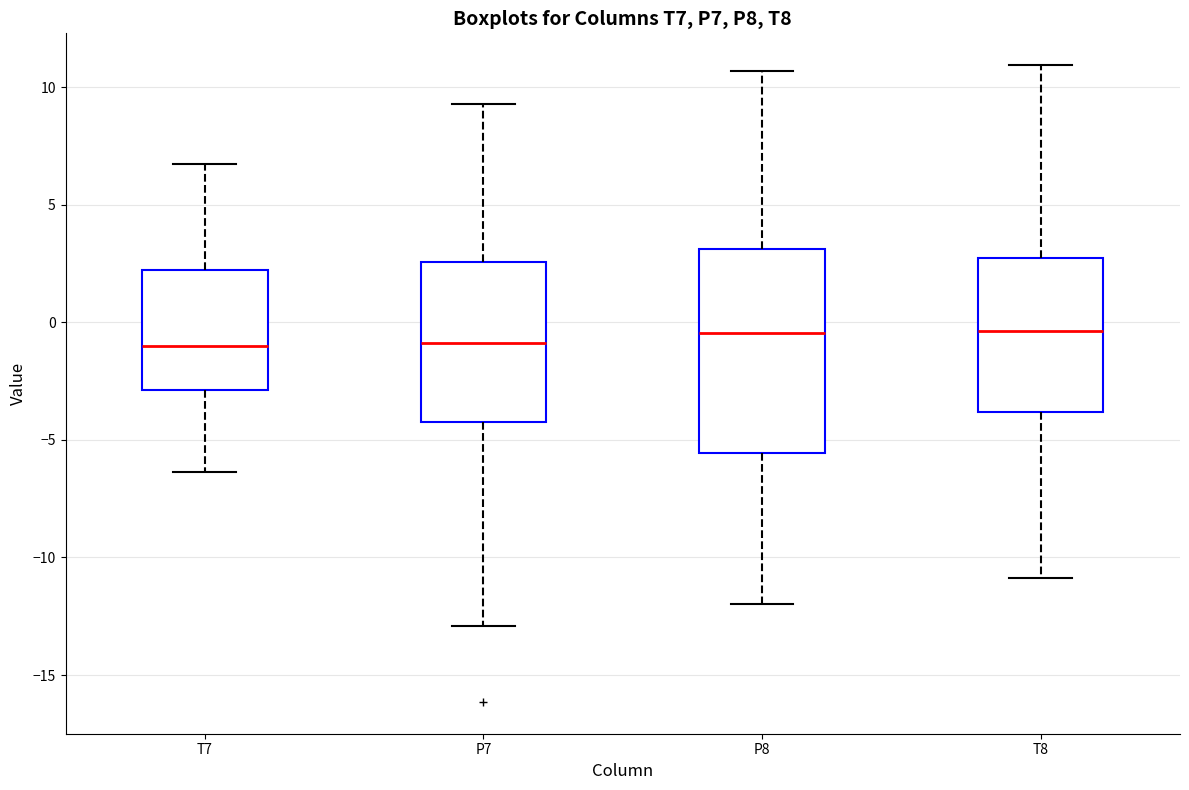

Reading left to right, read every box against the y-axis: the position of its median line, the range the box covers, and the ends of its whiskers. The values are not printed on the chart, so give them approximately, as read against the axis.

T7: median -1.0, box -3.0 to 2.0, whiskers -6.5 to 6.5
P7: median -1.0, box -4.5 to 2.5, whiskers -13.0 to 9.5
P8: median -0.5, box -5.5 to 3.0, whiskers -12.0 to 10.5
T8: median -0.5, box -4.0 to 3.0, whiskers -11.0 to 11.0